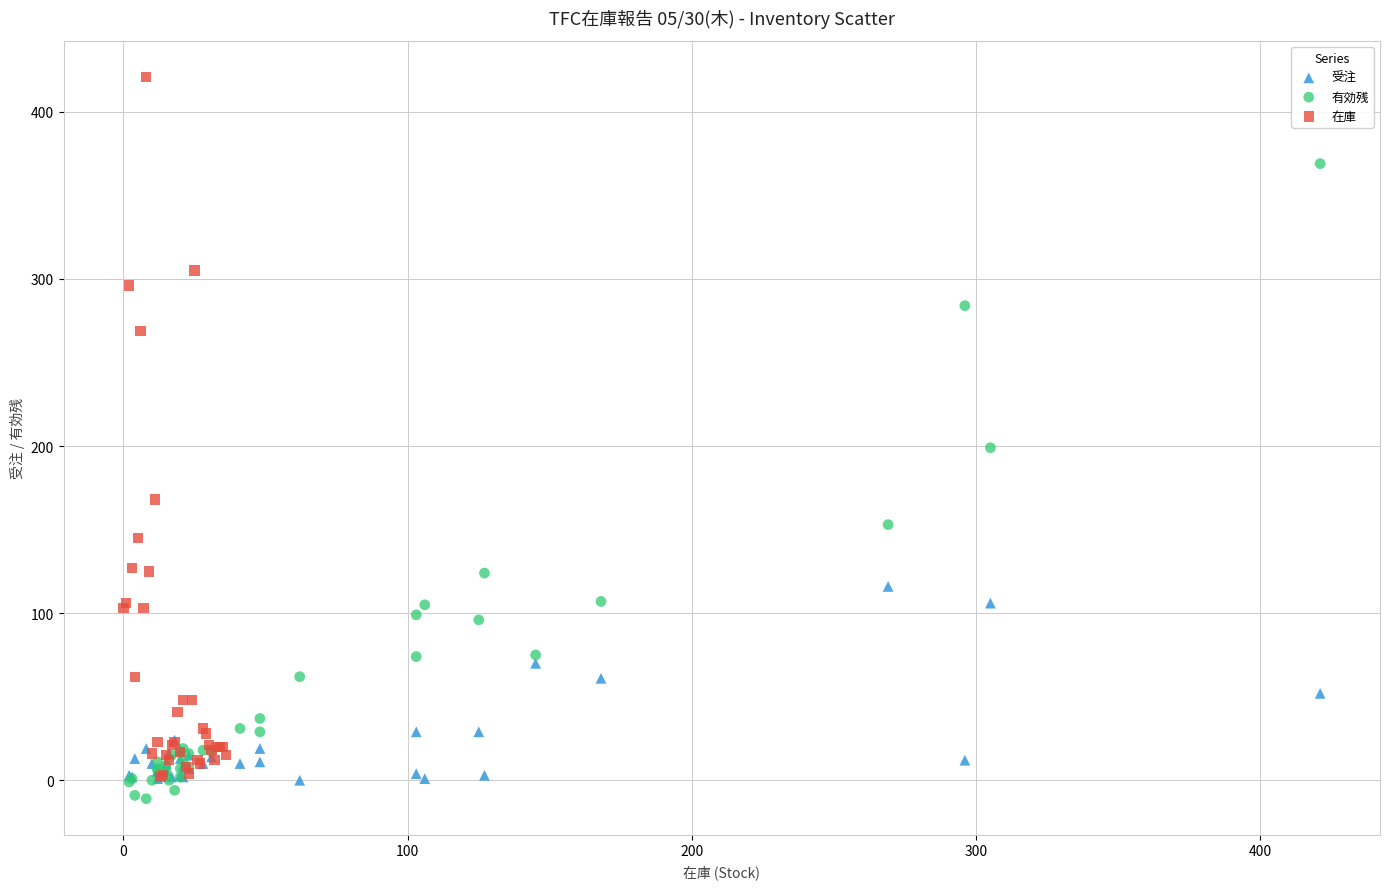

Which series has the largest Y range (max minus min)?

在庫